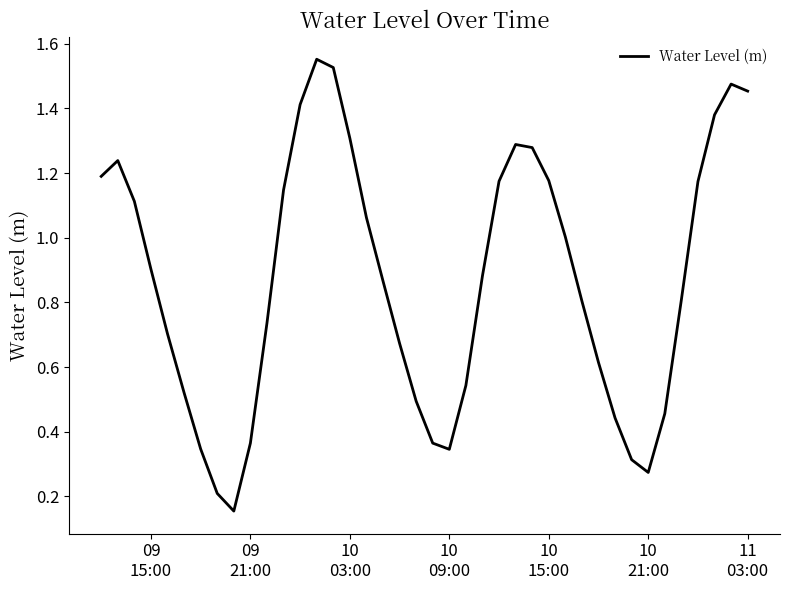

Reading left to right, extract all data points from this chart.

1.2	1.2	1.1	0.9	0.7	0.5	0.3	0.2	0.2	0.4	0.7	1.1	1.4	1.6	1.5	1.3	1.1	0.9	0.7	0.5	0.4	0.3	0.5	0.9	1.2	1.3	1.3	1.2	1.0	0.8	0.6	0.4	0.3	0.3	0.5	0.8	1.2	1.4	1.5	1.5